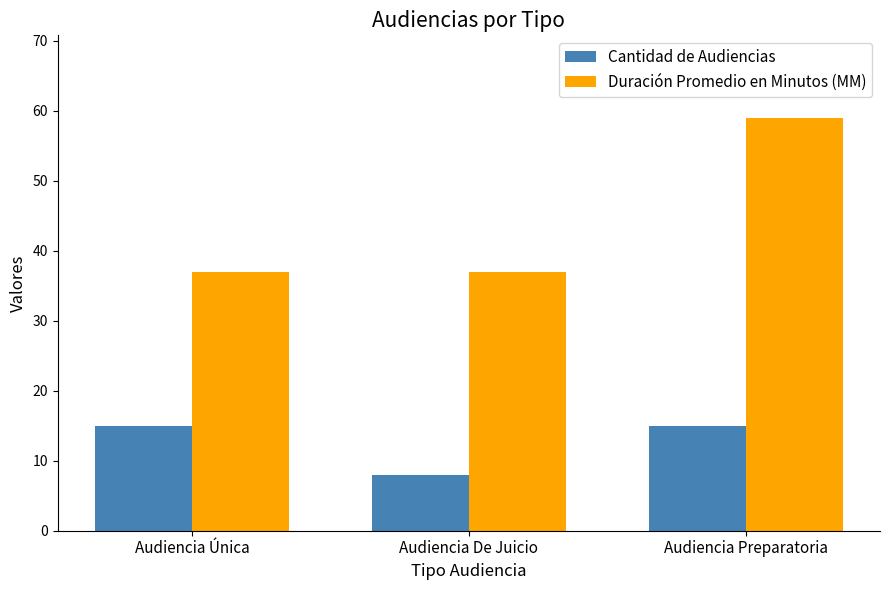

What is the spread (max minus min) of values at Audiencia De Juicio?

29